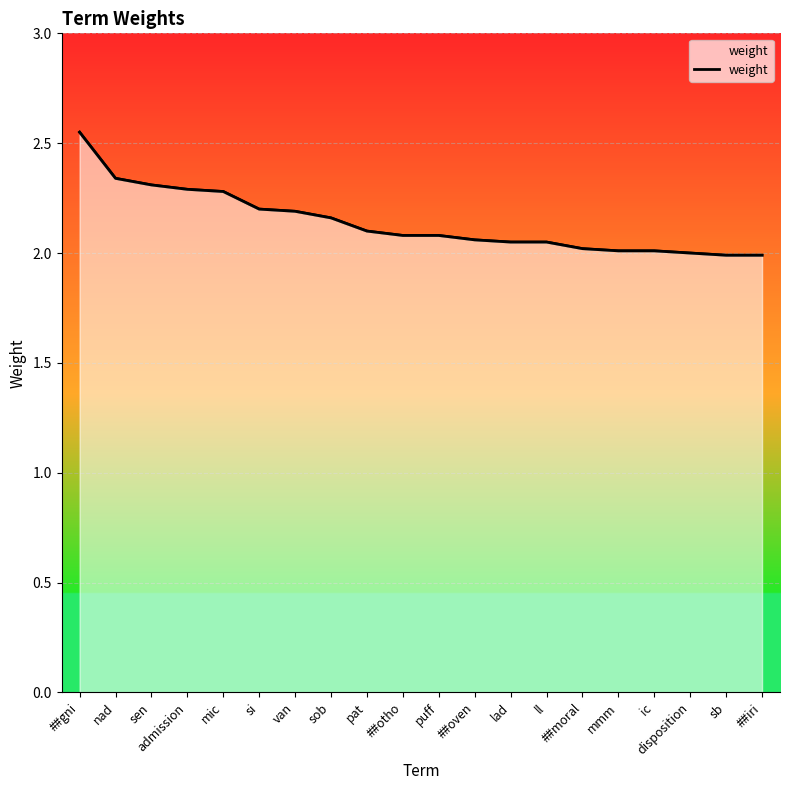

Which has a higher value, nad or pat?

nad